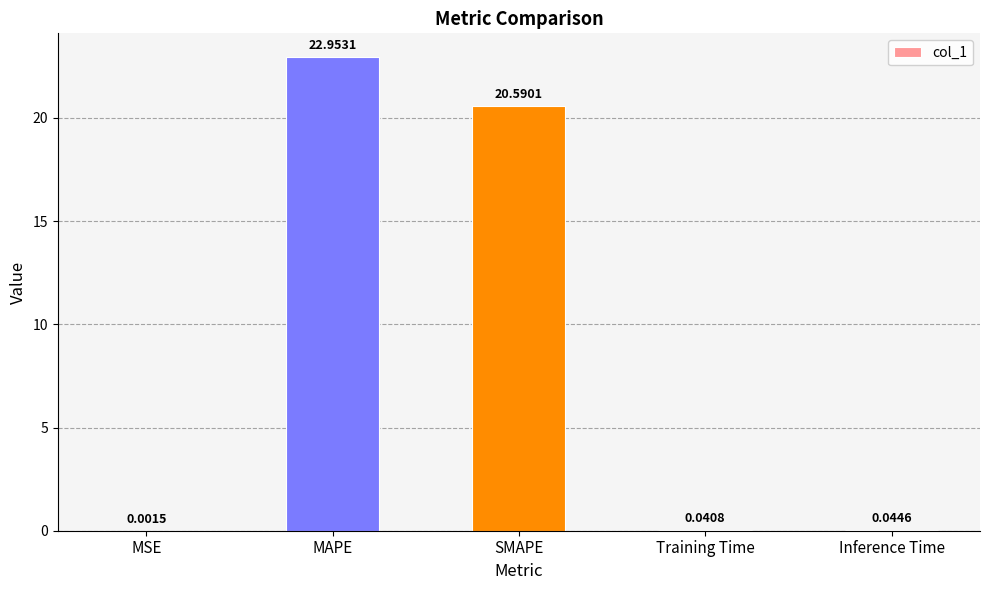

The value at MAPE is 10.4. True or false?

False